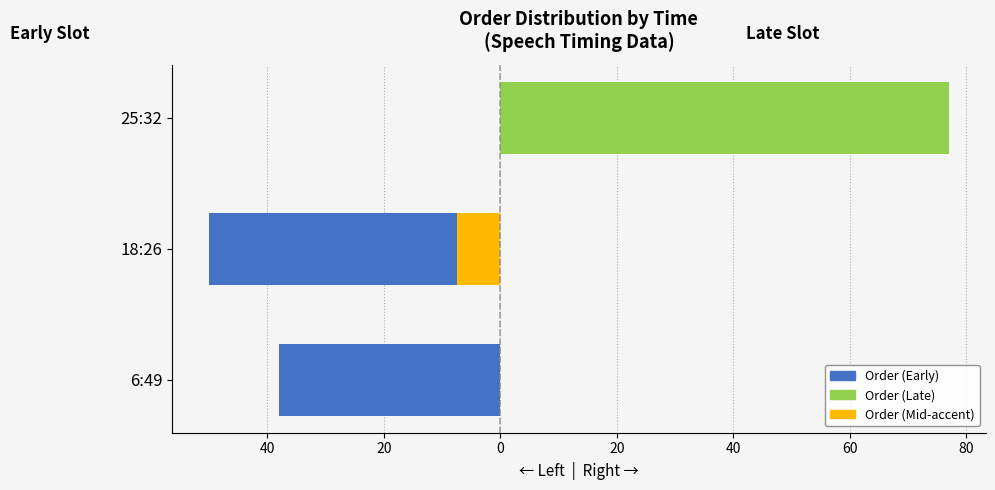

What are all the series names shown in the legend?

Order (Early), Order (Late), Order (Mid-accent)